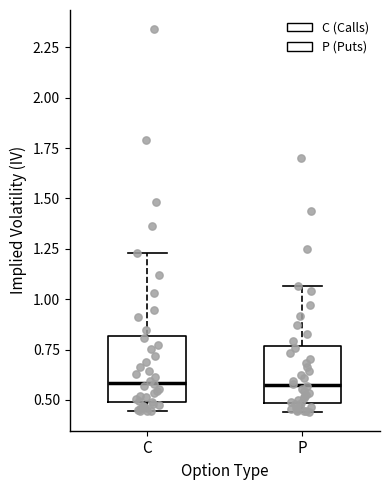

Reading left to right, read every box against the y-axis: the position of its median line, the range the box covers, and the ends of its whiskers. The values are not printed on the chart, so give them approximately, as read against the axis.

C: median 0.60, box 0.50 to 0.80, whiskers 0.45 to 1.25
P: median 0.55, box 0.50 to 0.75, whiskers 0.45 to 1.05